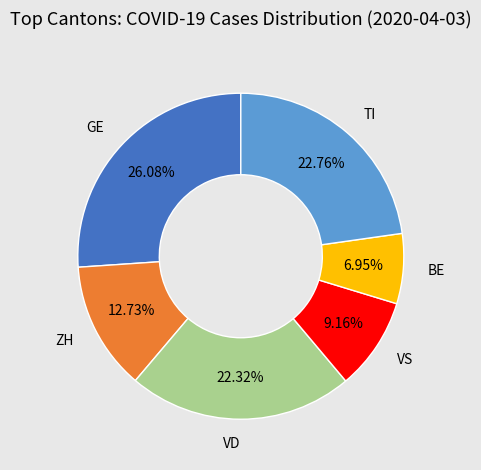

Does any single category account for the majority?

No